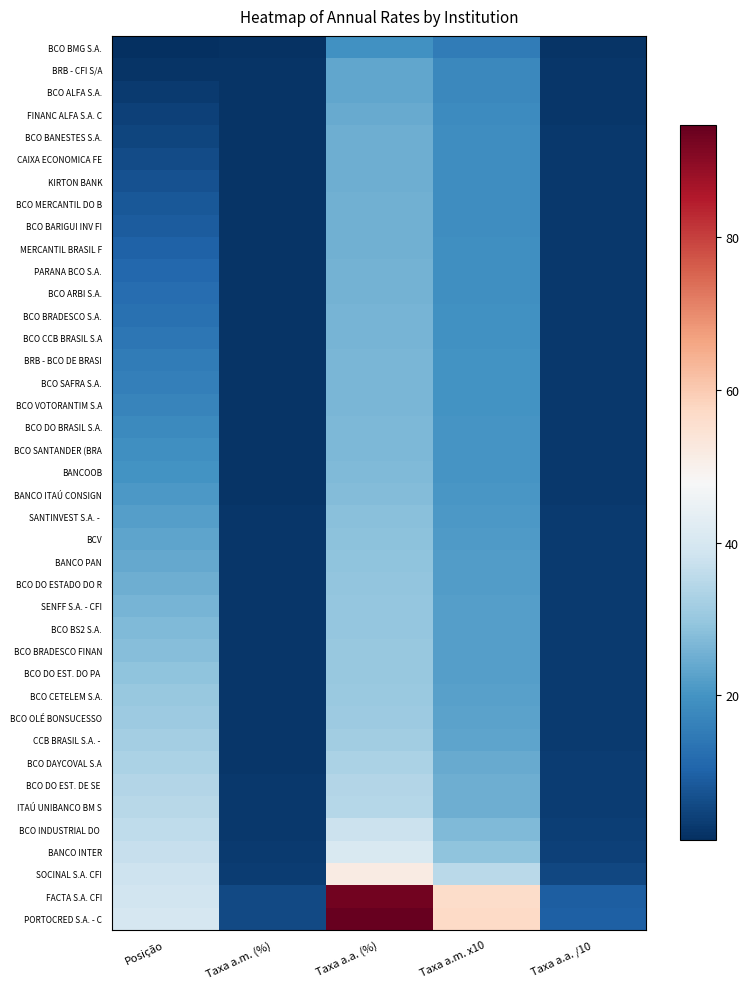

What is the smallest value displayed?

1.0